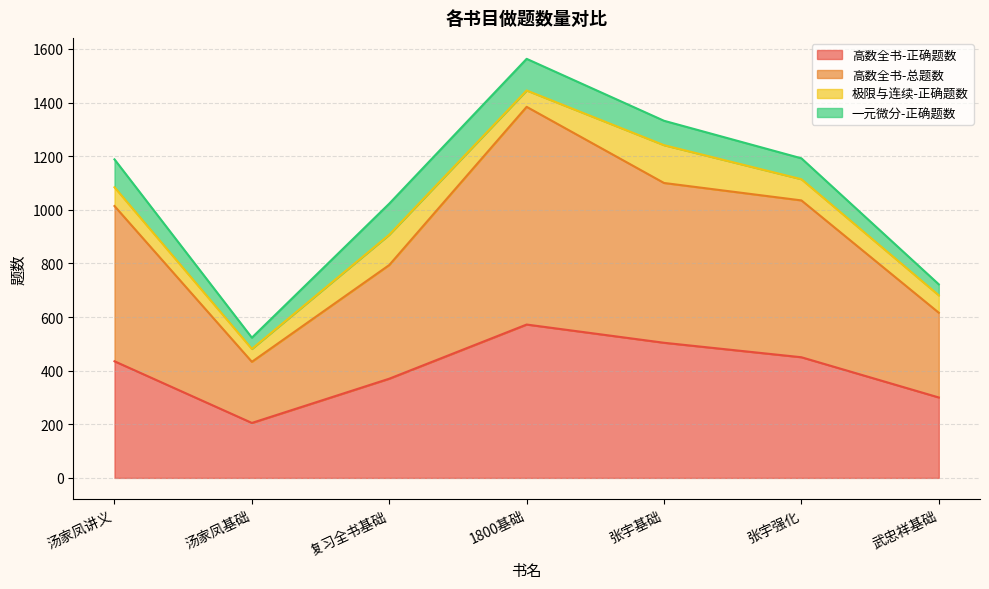

What is the difference between the maximum and minimum values in the 高数全书-正确题数 series?

367